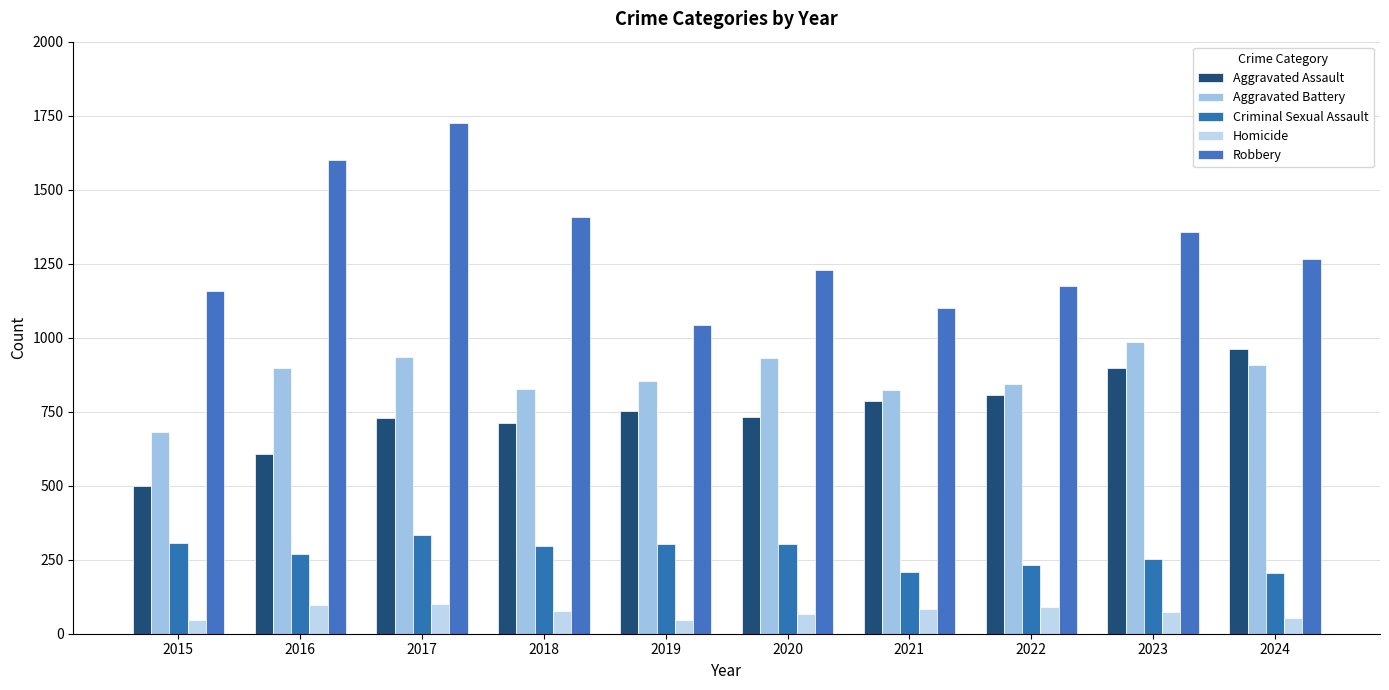

Reading left to right, what are all the values shown in this chart?

Aggravated Assault: 2015=500	2016=606	2017=729	2018=712	2019=752	2020=731	2021=785	2022=807	2023=896	2024=963
Aggravated Battery: 2015=681	2016=897	2017=936	2018=826	2019=853	2020=932	2021=822	2022=845	2023=986	2024=909
Criminal Sexual Assault: 2015=305	2016=269	2017=335	2018=296	2019=303	2020=303	2021=207	2022=232	2023=252	2024=206
Homicide: 2015=47	2016=96	2017=99	2018=77	2019=45	2020=66	2021=83	2022=91	2023=73	2024=53
Robbery: 2015=1158	2016=1599	2017=1724	2018=1408	2019=1043	2020=1227	2021=1101	2022=1175	2023=1358	2024=1266